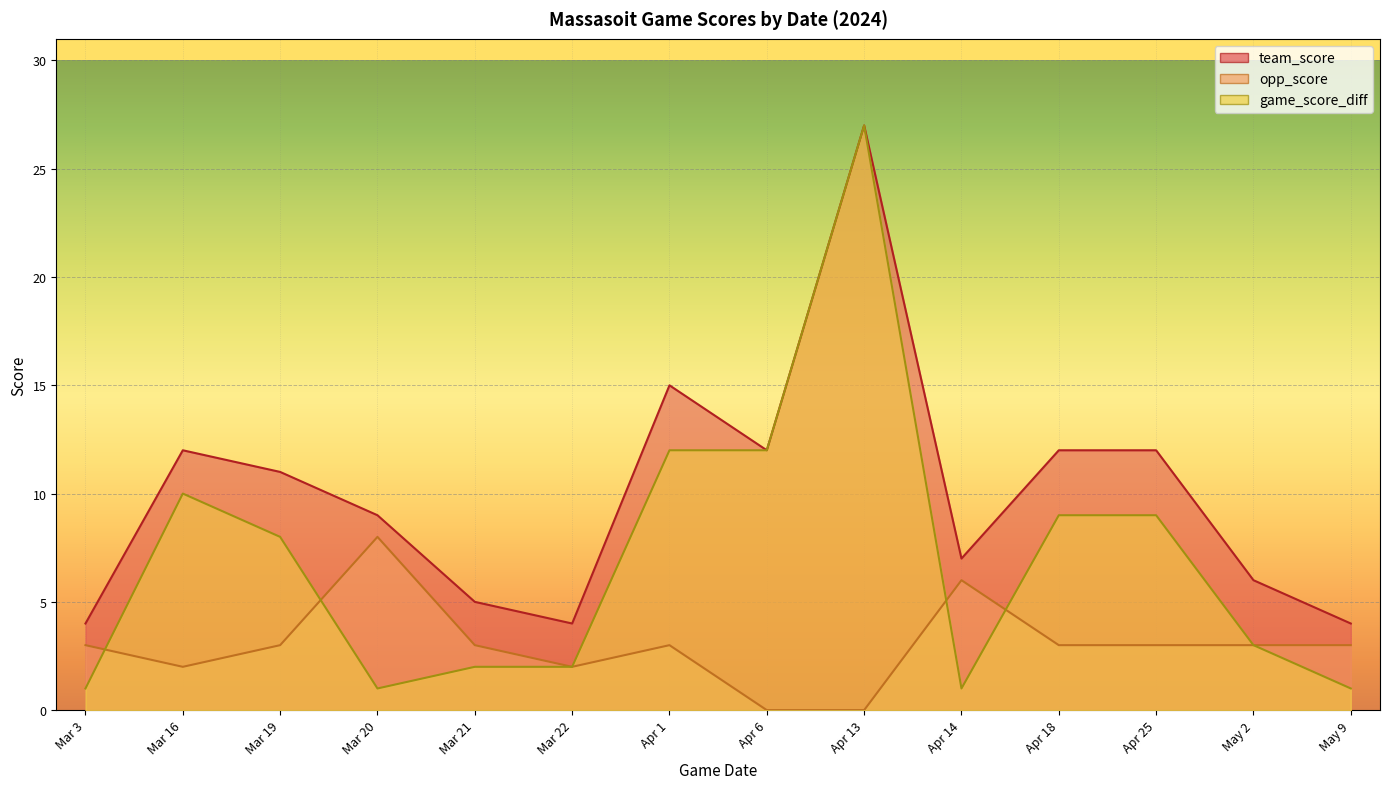

True or false: team_score and opp_score cross at least once.

False